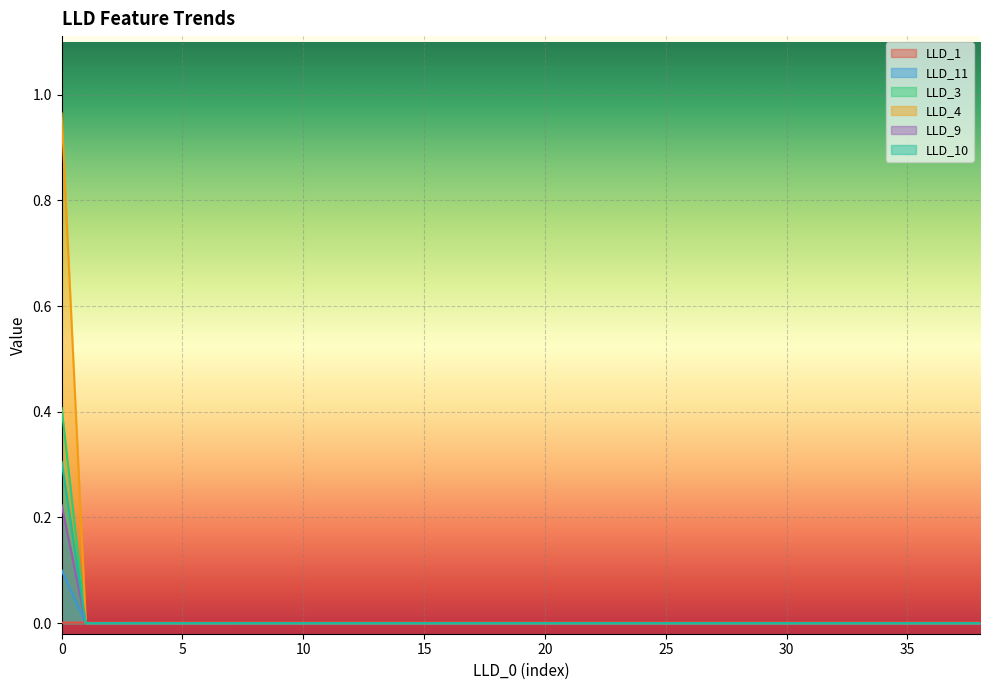

True or false: LLD_10 has a value of 0.0 at 25.

True